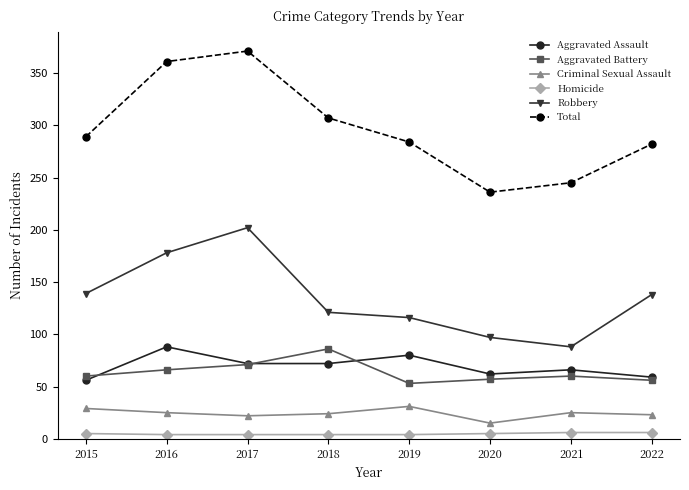

What is the smallest value displayed?

4